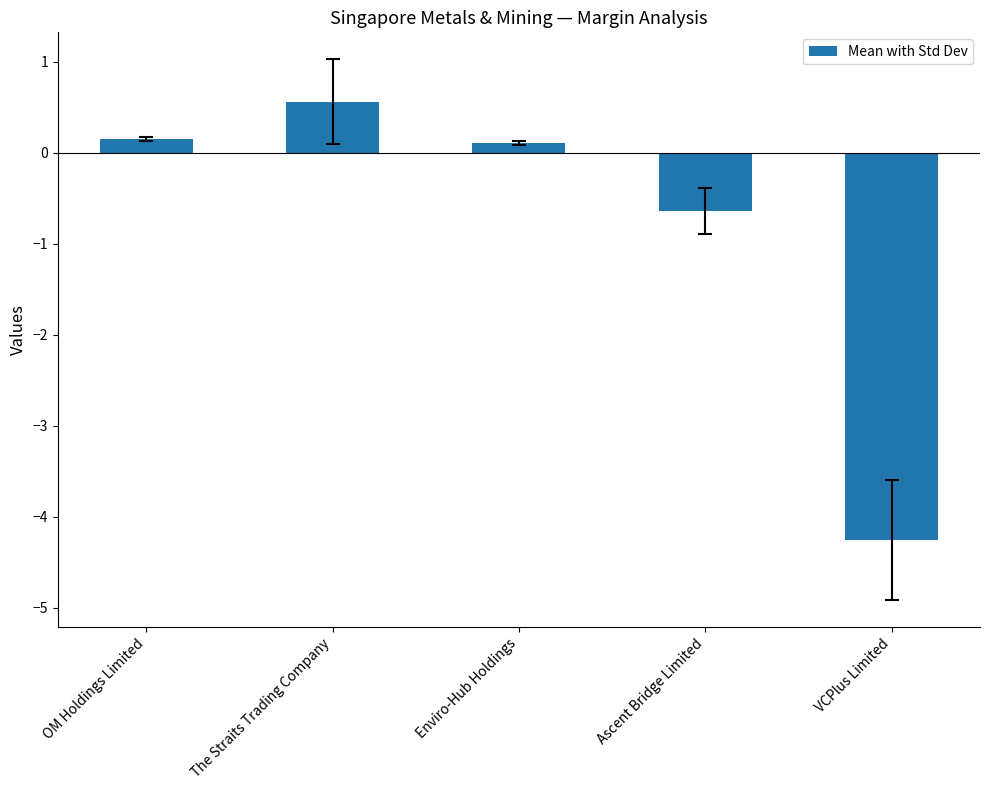

True or false: the data shows 0.1 at Enviro-Hub Holdings.

True